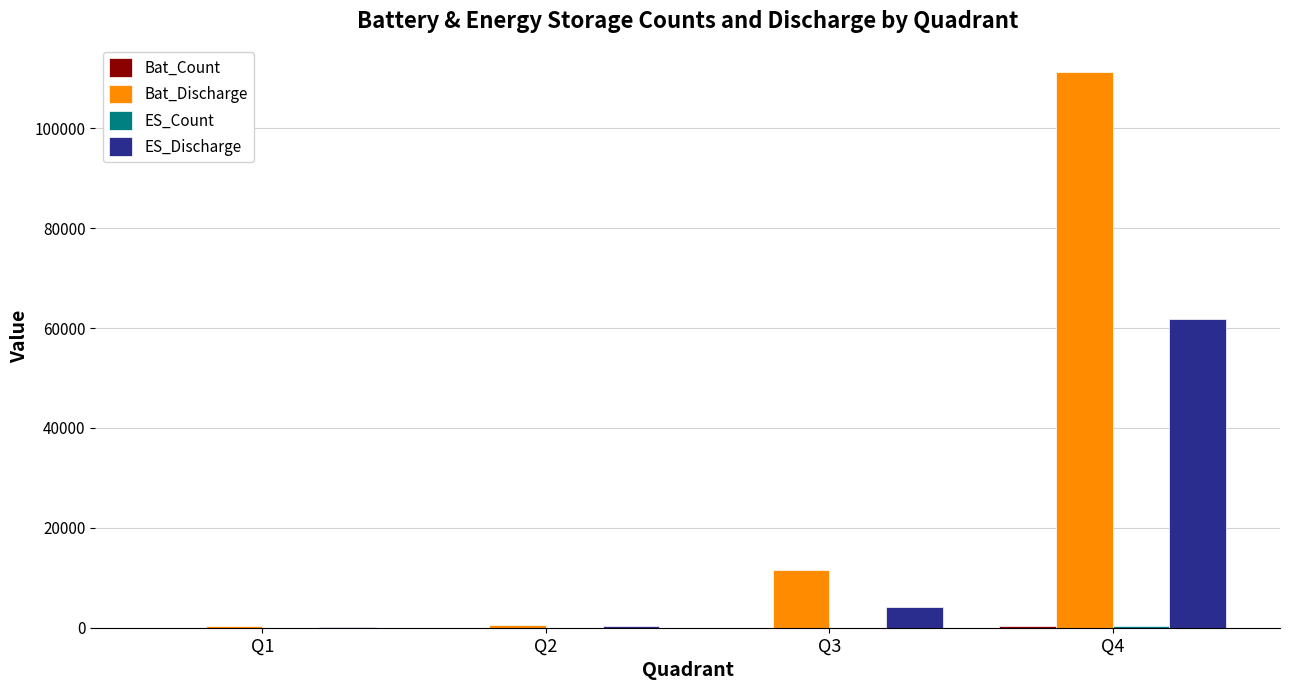

What is the total value across all series at Q2?

913